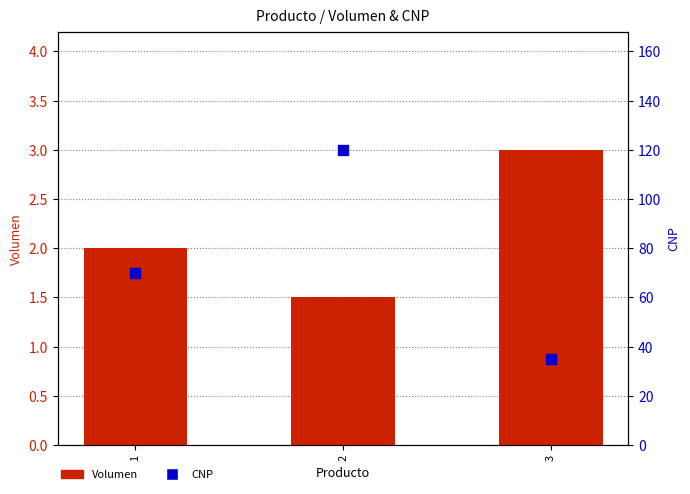

At how many categories does at least one series exceed 47?

2